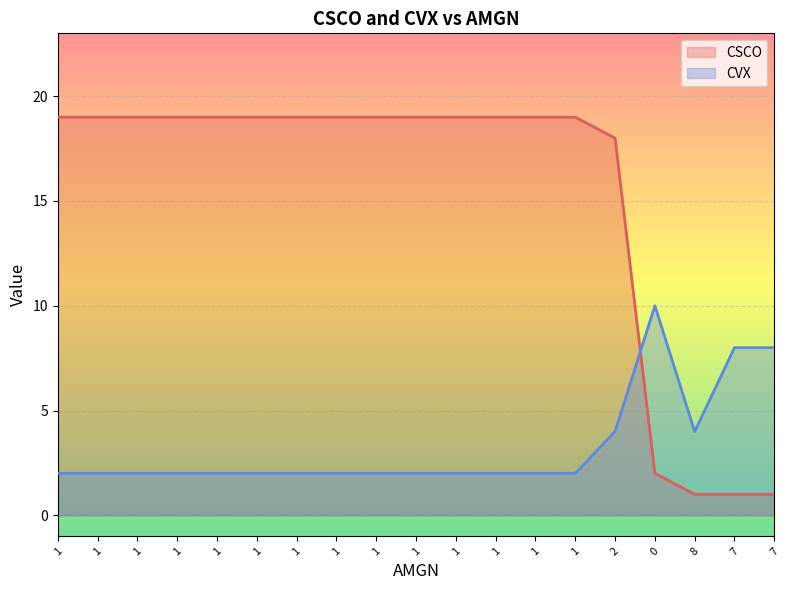

Does the chart display data point markers on the line(s)?

No